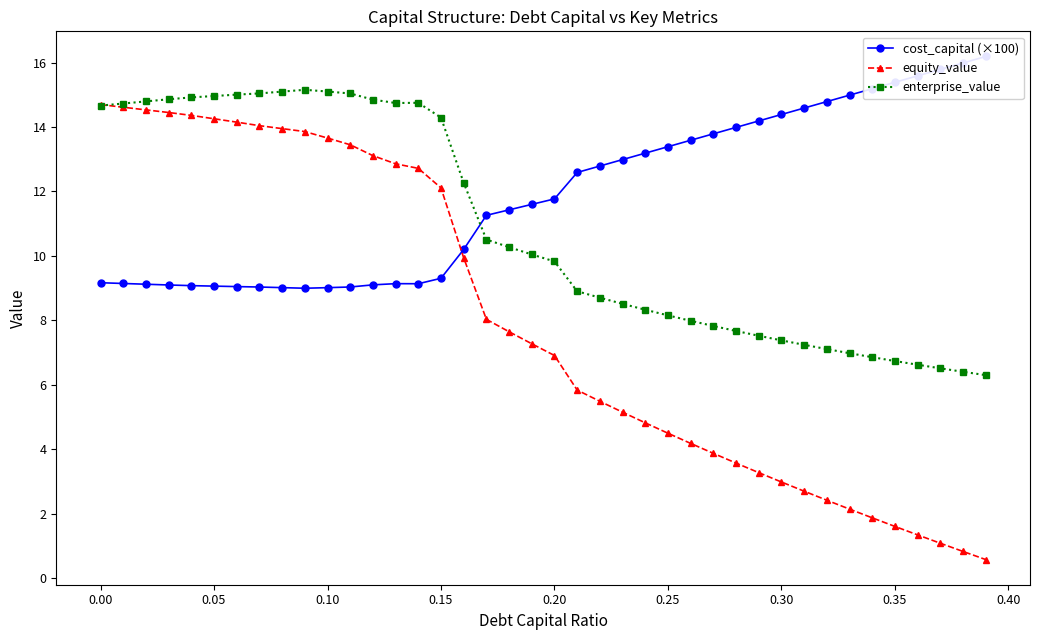

What is the average value of the enterprise_value series?

10.8